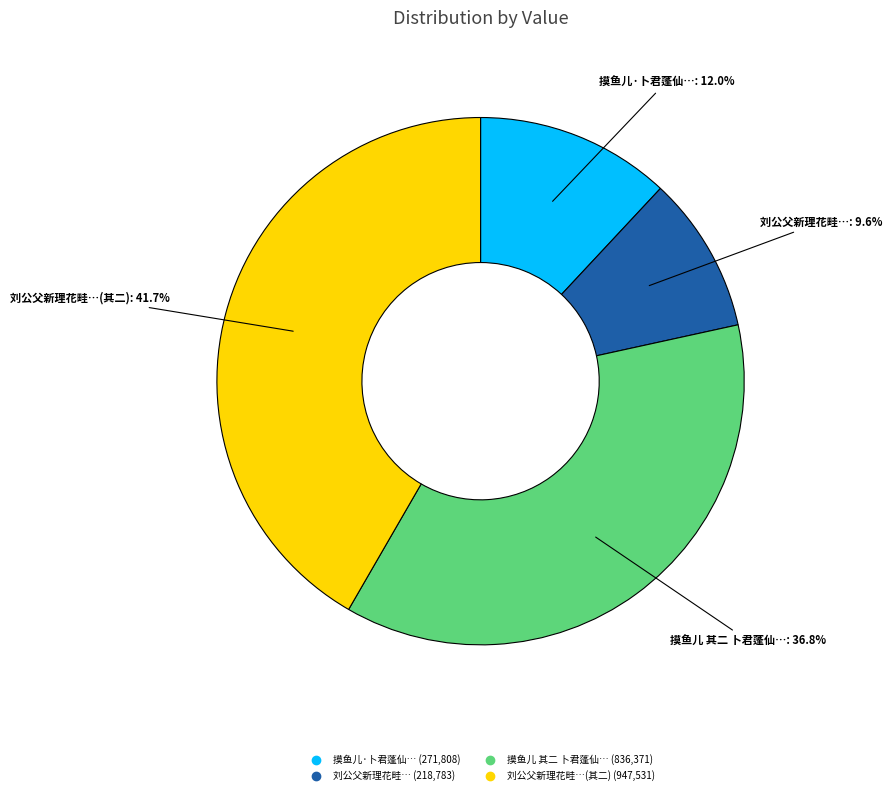

Count the number of slices in the pie.

4